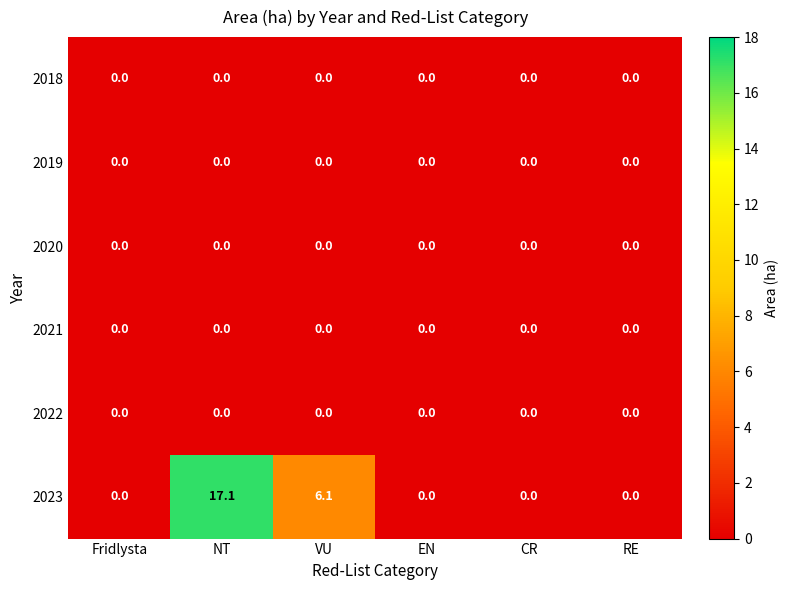

At which category is the sum across all series the highest?

NT